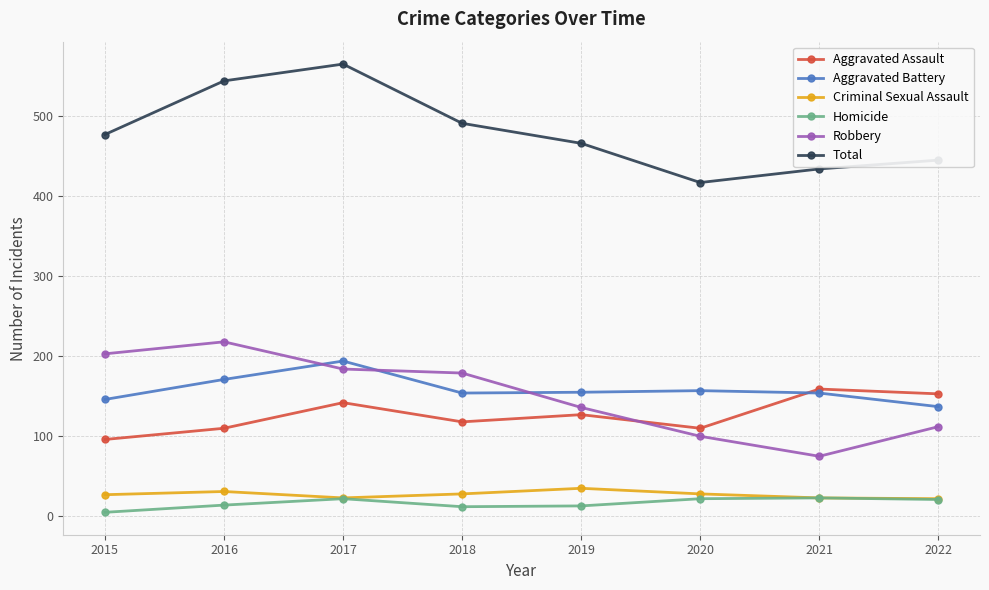

True or false: Criminal Sexual Assault and Aggravated Assault cross at least once.

False